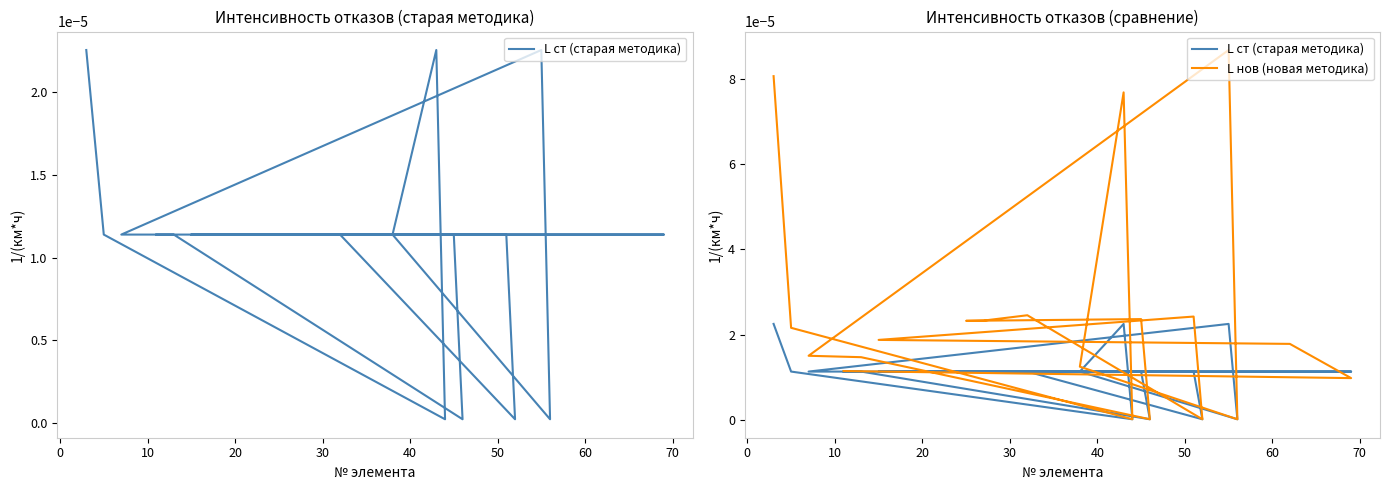

The L нов (новая методика) series shows 0.0 at 15. True or false?

False